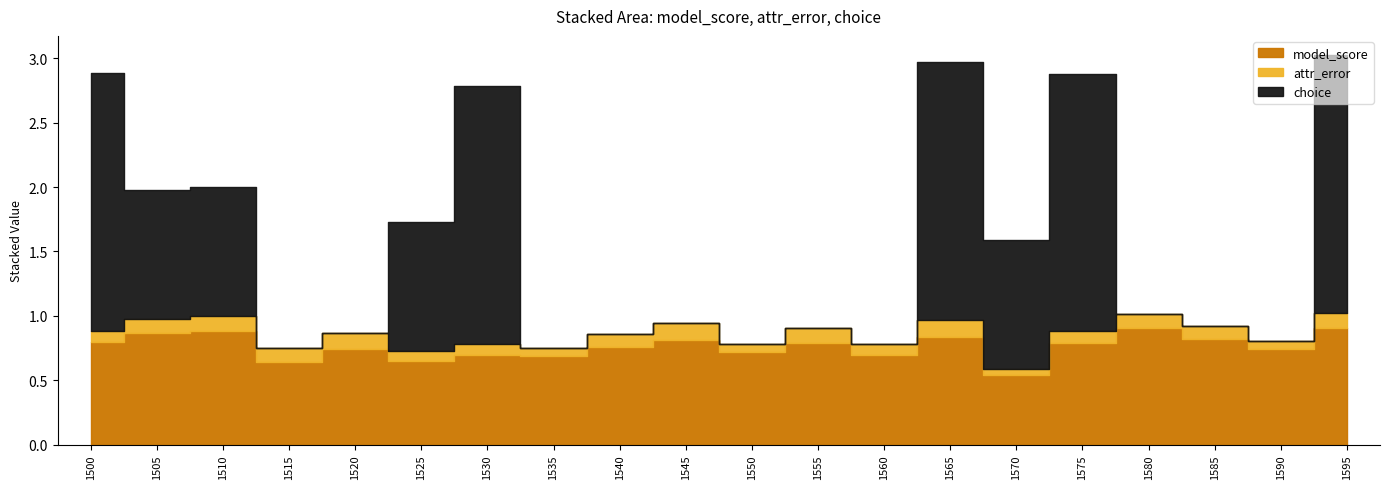

What is the greatest value displayed?

2.0